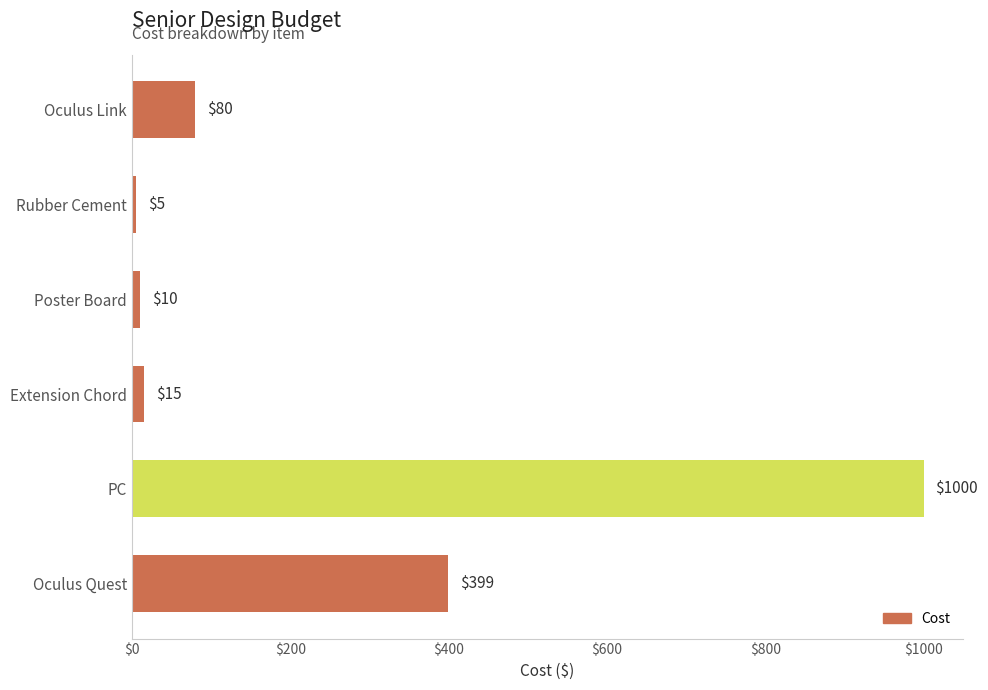

List the labels in order of value, smallest first.

Rubber Cement, Poster Board, Extension Chord, Oculus Link, Oculus Quest, PC